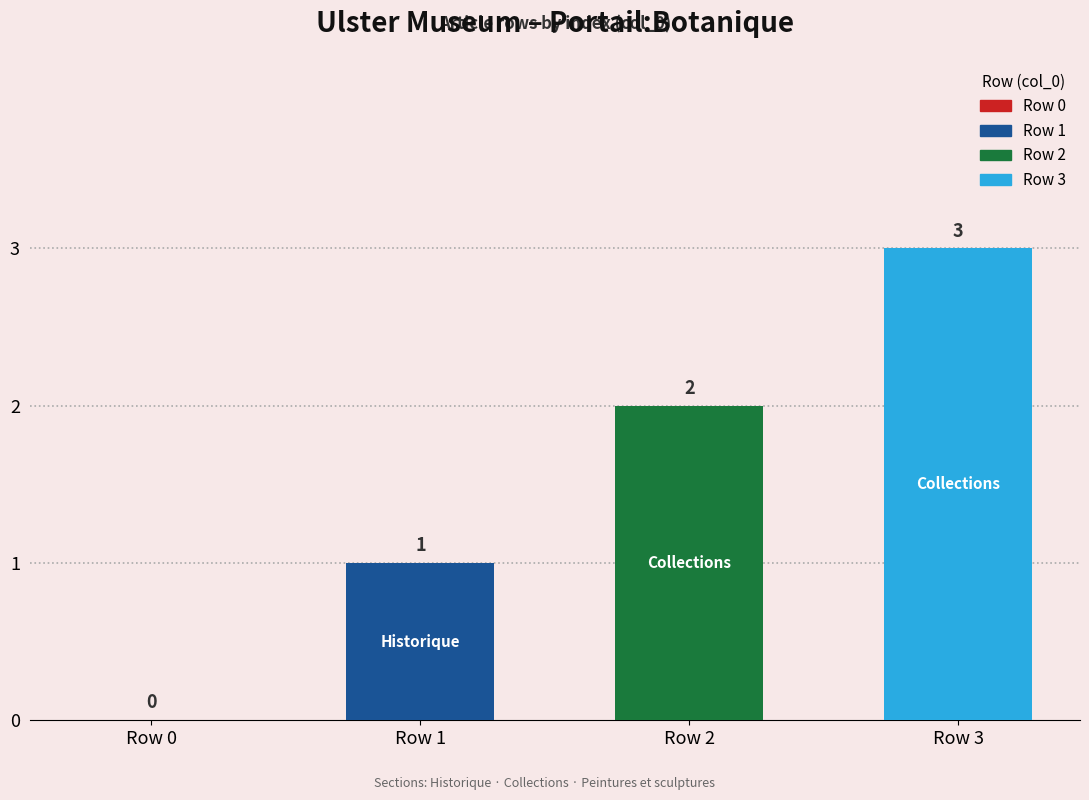

List the labels in order of value, smallest first.

Row 0, Row 1, Row 2, Row 3